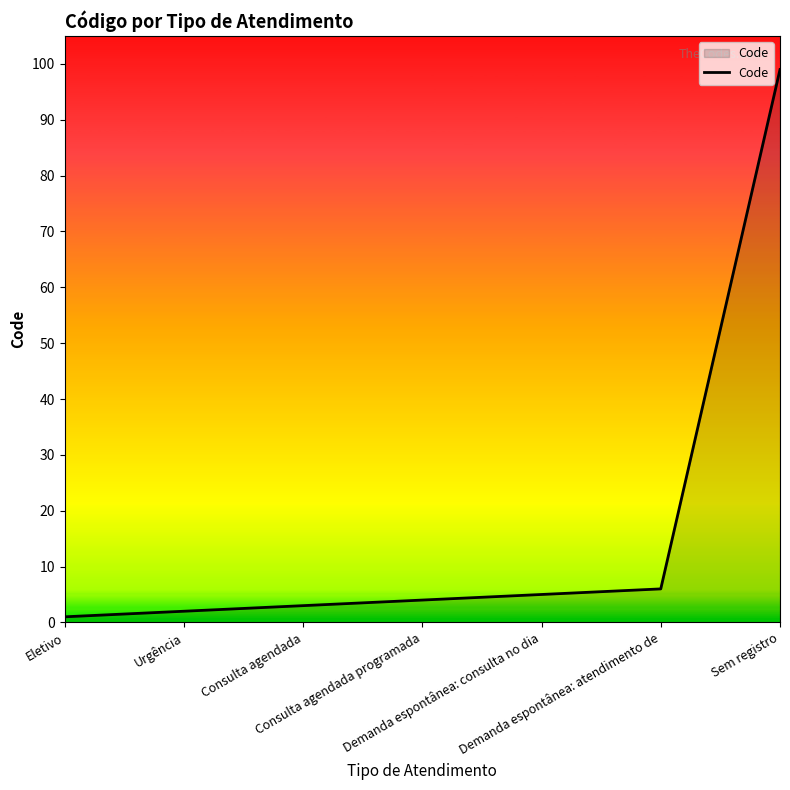

Rank the categories by value from lowest to highest.

Eletivo, Urgência, Consulta agendada, Consulta agendada programada, Demanda espontânea: consulta no dia, Demanda espontânea: atendimento de, Sem registro